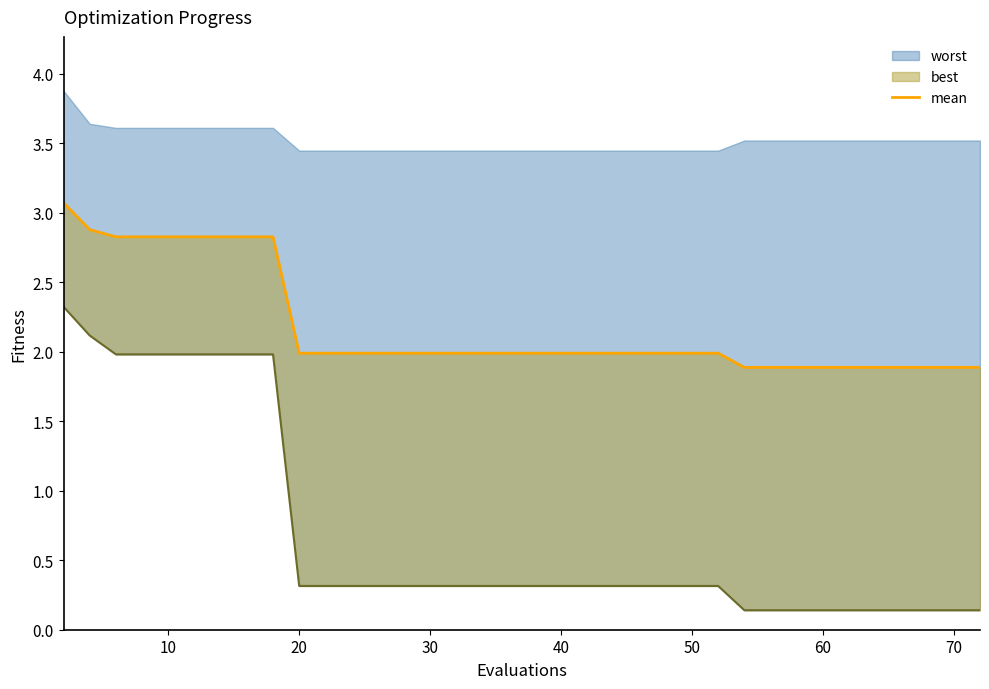

What is the difference between the maximum and second lowest values?

1.2